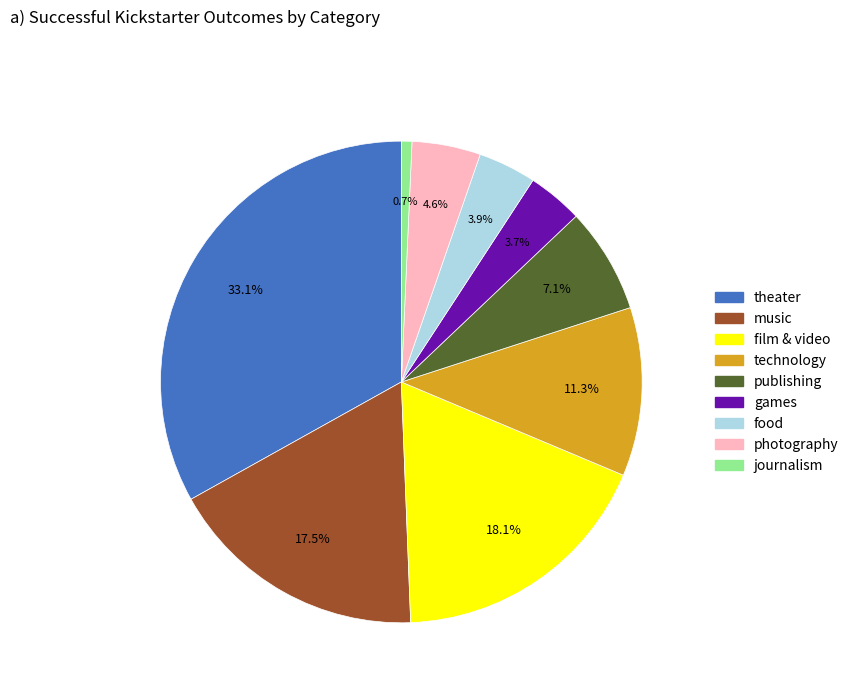

Is there a majority slice in this chart?

No